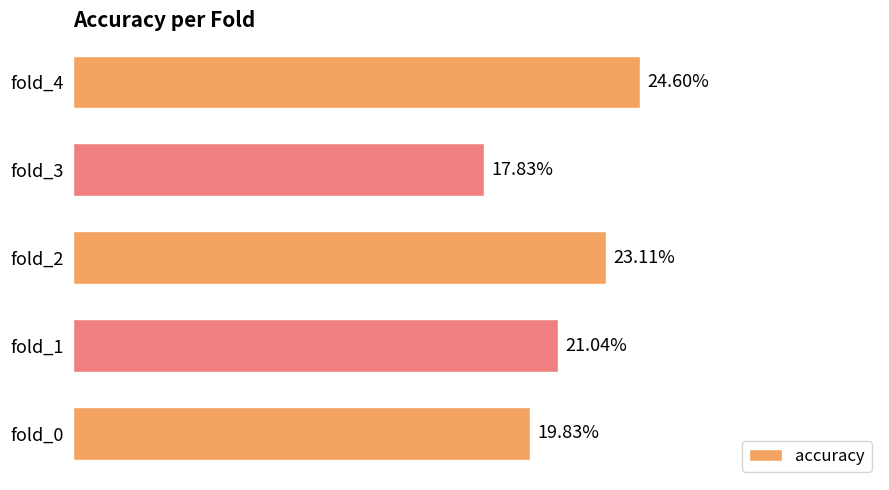

Does the chart contain any negative values?

No